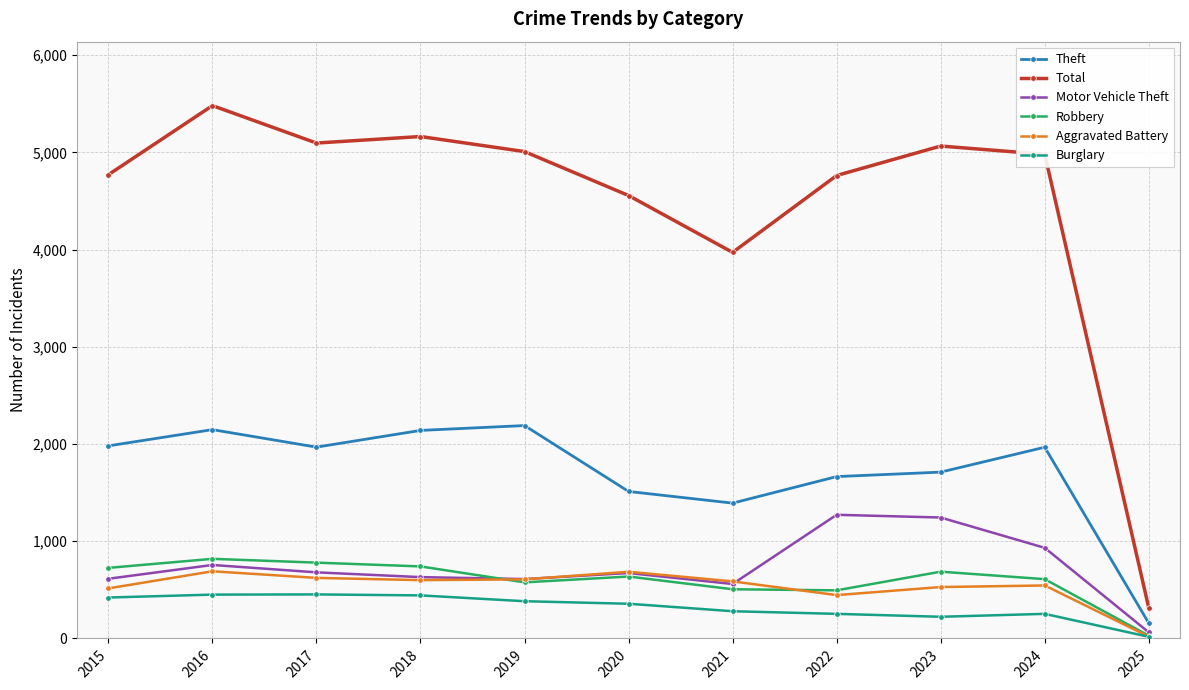

True or false: Motor Vehicle Theft has more than 0 interior local peaks.

True